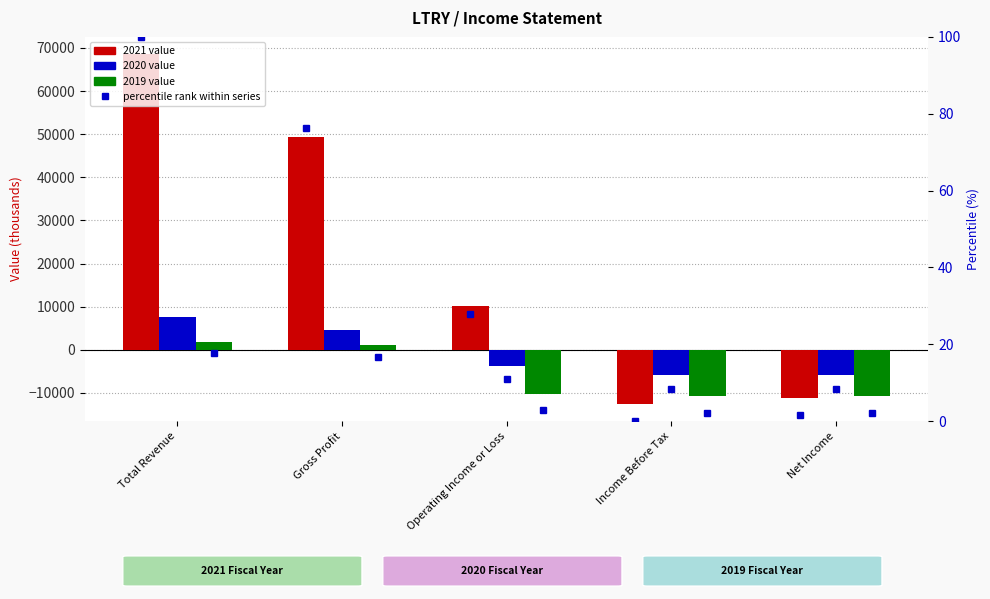

Is it true that 2019 pct equals 2.8 at Operating Income or Loss?

True